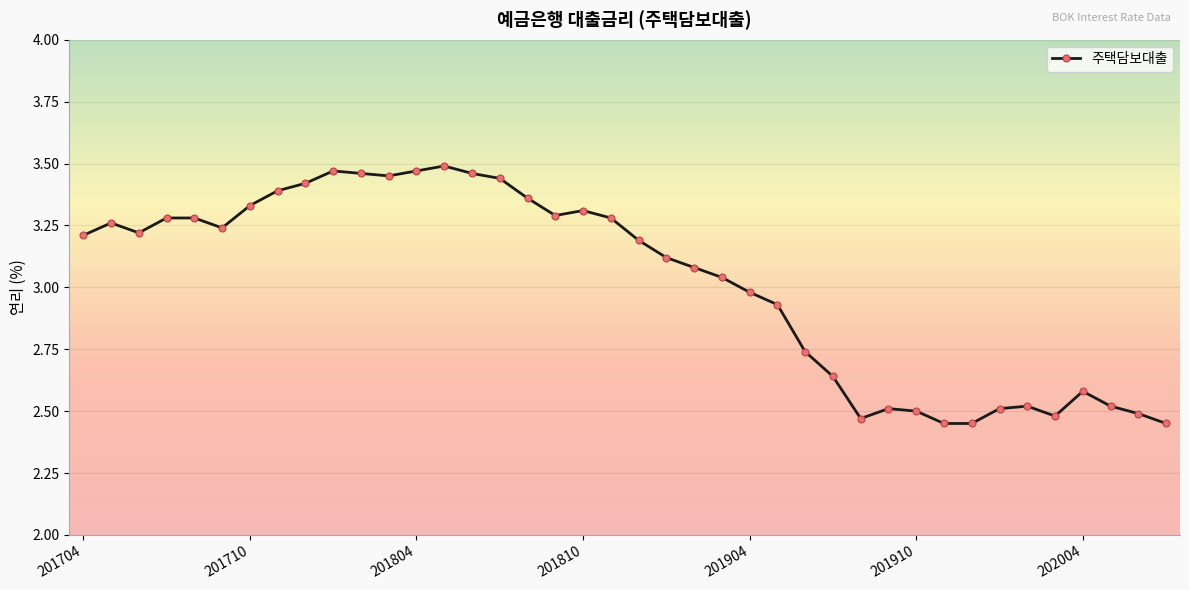

What is the difference between the maximum and second lowest values?

1.0